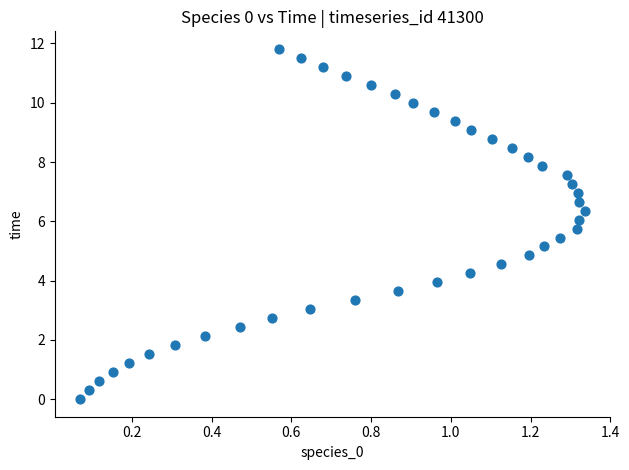

What is the range of Y values (max minus min)?

11.8